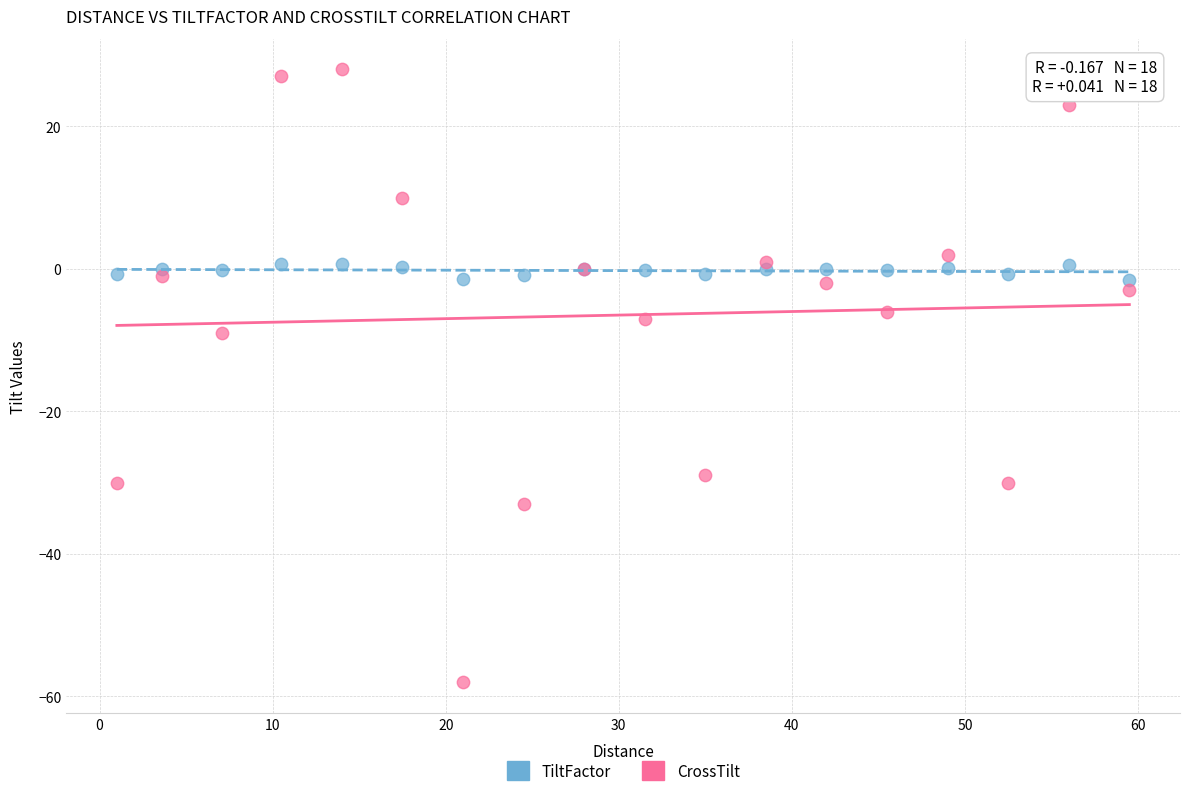

Across all series, what Y value is closest to -15?

-9.0